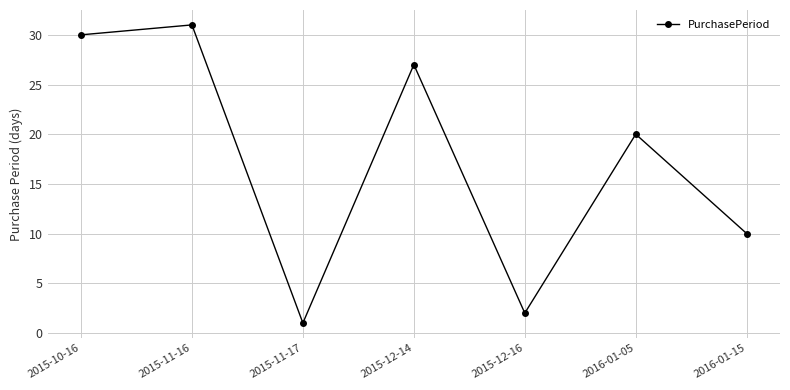

What is the label of the 4th point from the right?

2015-12-14